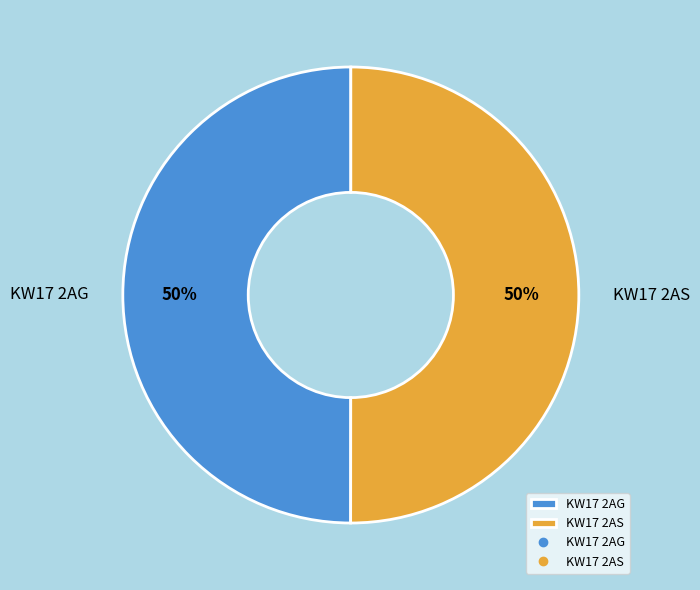

True or false: KW17 2AG accounts for 50% of the total.

True